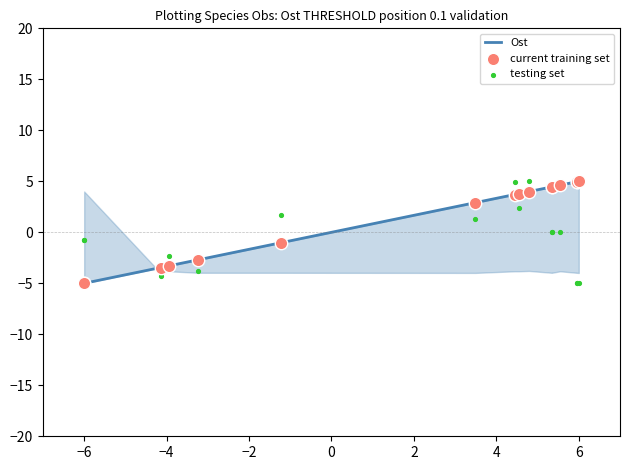

At how many categories does at least one series exceed 1?

11